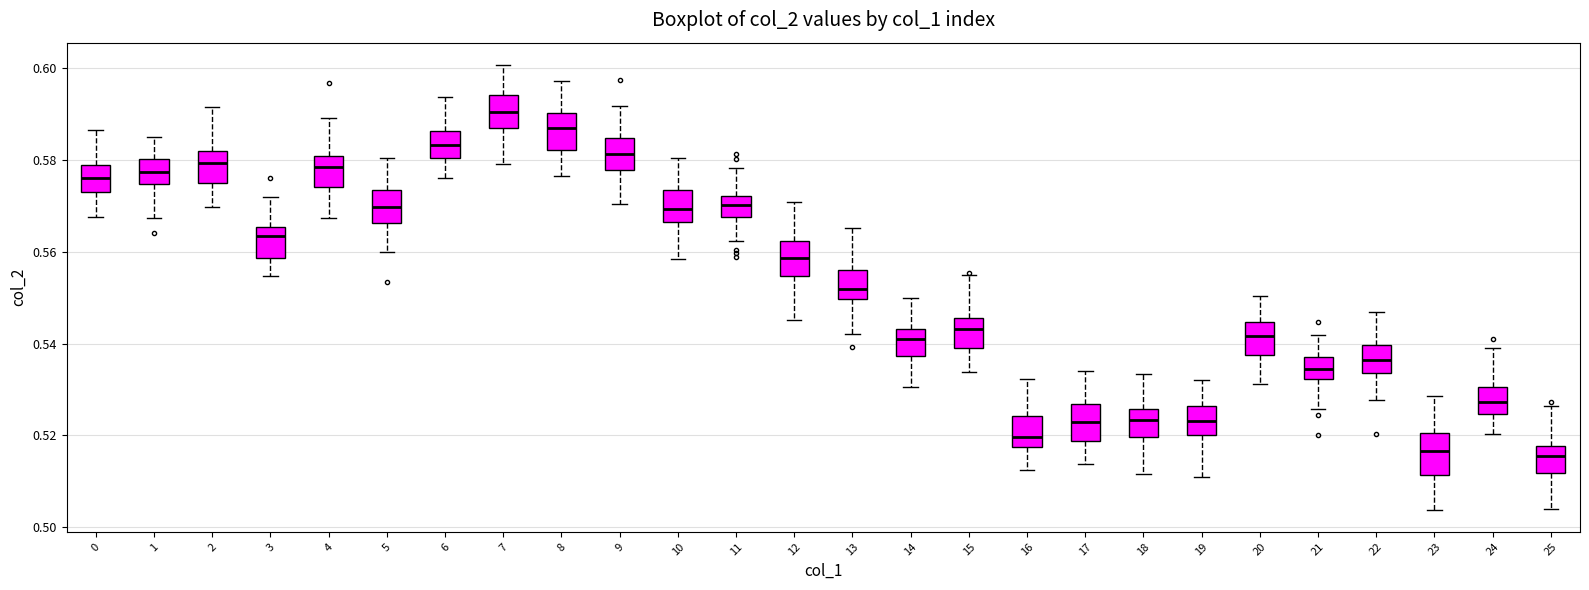

Reading left to right, read every box against the y-axis: the position of its median line, the range the box covers, and the ends of its whiskers. The values are not printed on the chart, so give them approximately, as read against the axis.

0: median 0.576, box 0.572 to 0.578, whiskers 0.568 to 0.586
1: median 0.578, box 0.574 to 0.580, whiskers 0.568 to 0.586
2: median 0.580, box 0.574 to 0.582, whiskers 0.570 to 0.592
3: median 0.564, box 0.558 to 0.566, whiskers 0.554 to 0.572
4: median 0.578, box 0.574 to 0.580, whiskers 0.568 to 0.588
5: median 0.570, box 0.566 to 0.574, whiskers 0.560 to 0.580
6: median 0.584, box 0.580 to 0.586, whiskers 0.576 to 0.594
7: median 0.590, box 0.586 to 0.594, whiskers 0.580 to 0.600
8: median 0.586, box 0.582 to 0.590, whiskers 0.576 to 0.598
9: median 0.582, box 0.578 to 0.584, whiskers 0.570 to 0.592
10: median 0.570, box 0.566 to 0.574, whiskers 0.558 to 0.580
11: median 0.570, box 0.568 to 0.572, whiskers 0.562 to 0.578
12: median 0.558, box 0.554 to 0.562, whiskers 0.546 to 0.570
13: median 0.552, box 0.550 to 0.556, whiskers 0.542 to 0.566
14: median 0.542, box 0.538 to 0.544, whiskers 0.530 to 0.550
15: median 0.544, box 0.540 to 0.546, whiskers 0.534 to 0.556
16: median 0.520, box 0.518 to 0.524, whiskers 0.512 to 0.532
17: median 0.522, box 0.518 to 0.526, whiskers 0.514 to 0.534
18: median 0.524, box 0.520 to 0.526, whiskers 0.512 to 0.534
19: median 0.524, box 0.520 to 0.526, whiskers 0.512 to 0.532
20: median 0.542, box 0.538 to 0.544, whiskers 0.532 to 0.550
21: median 0.534, box 0.532 to 0.538, whiskers 0.526 to 0.542
22: median 0.536, box 0.534 to 0.540, whiskers 0.528 to 0.546
23: median 0.516, box 0.512 to 0.520, whiskers 0.504 to 0.528
24: median 0.528, box 0.524 to 0.530, whiskers 0.520 to 0.540
25: median 0.516, box 0.512 to 0.518, whiskers 0.504 to 0.526